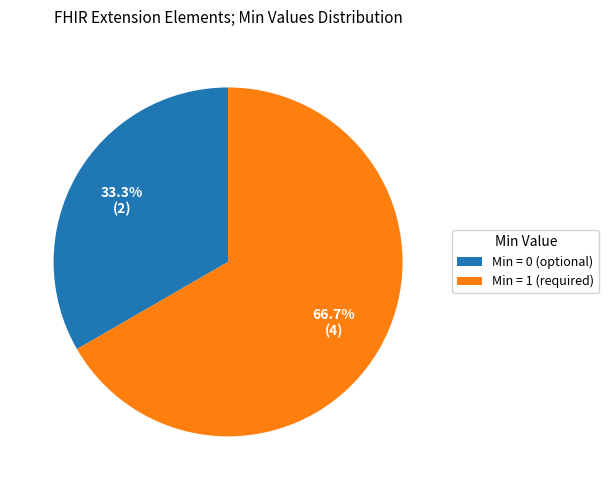

Is there any slice that represents more than half of the pie?

Yes